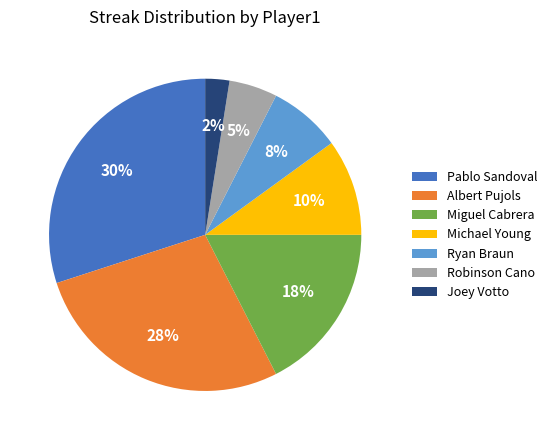

Which category has the smallest portion of the pie?

Joey Votto